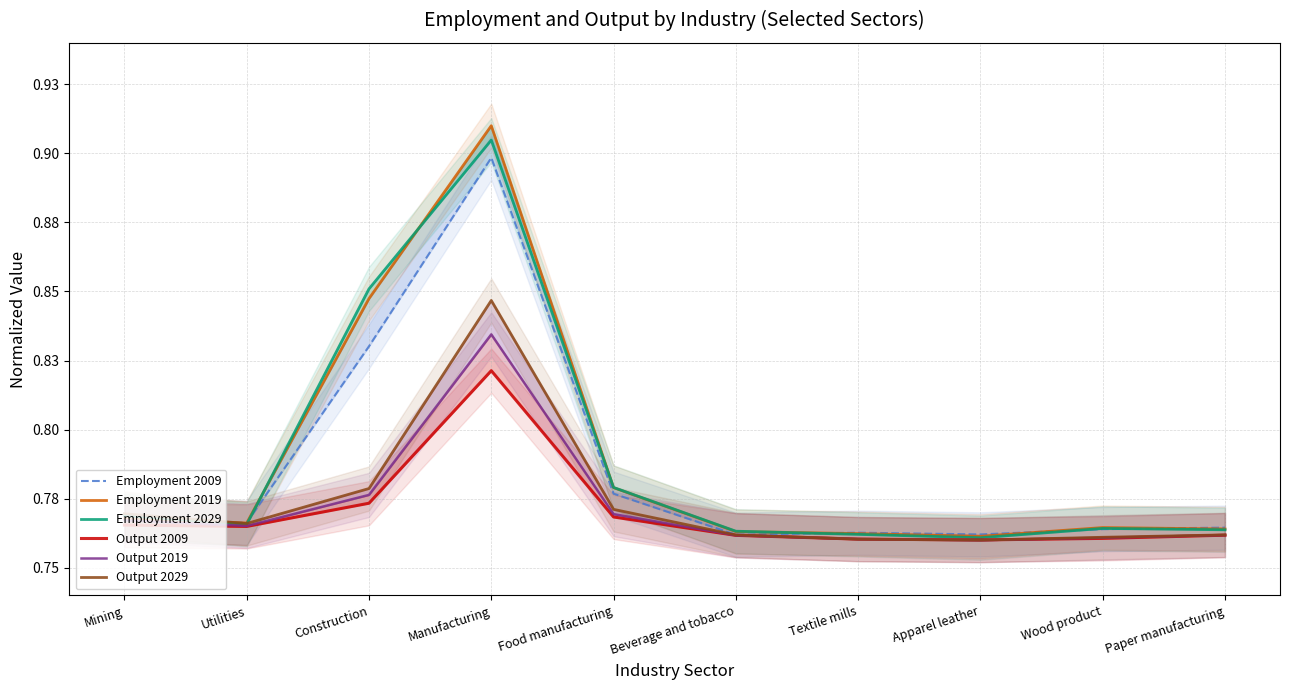

Where is Employment 2029 nearest to the value 0?

Apparel leather